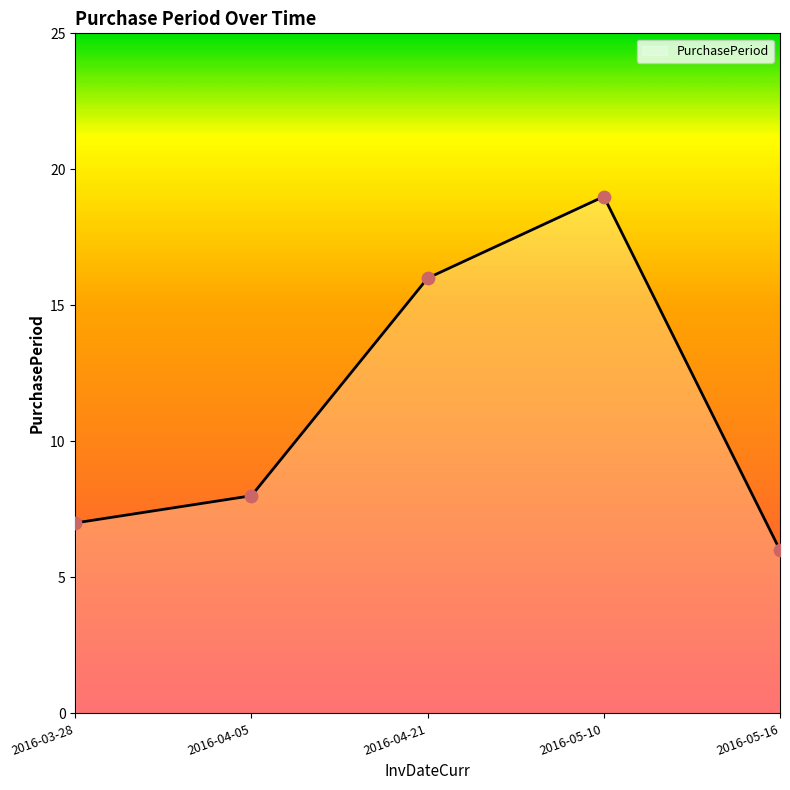

Between 2016-04-21 and 2016-05-10, which is larger?

2016-05-10